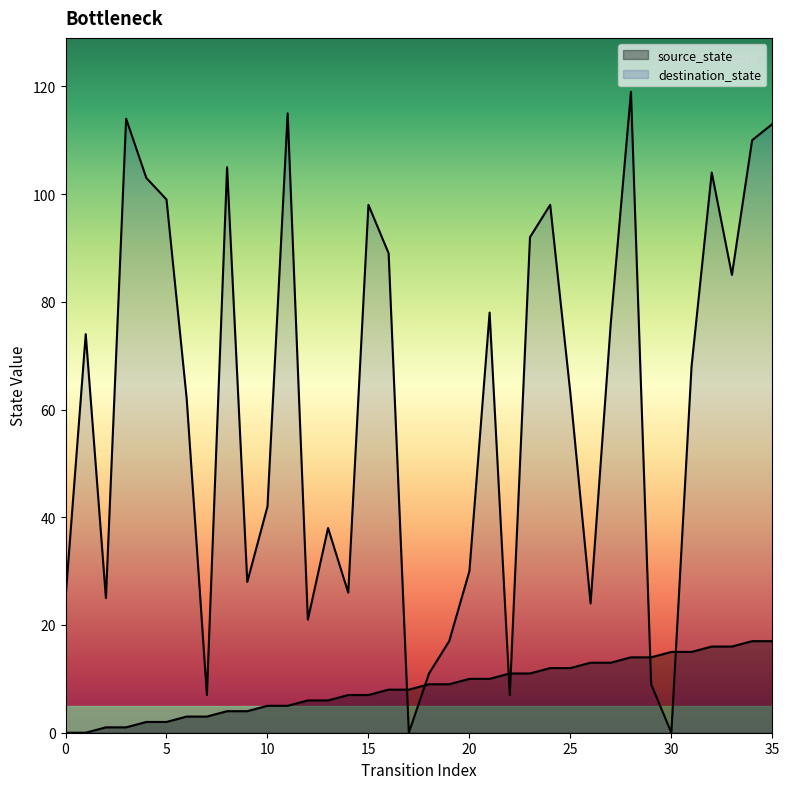

True or false: destination_state and source_state cross at least once.

True